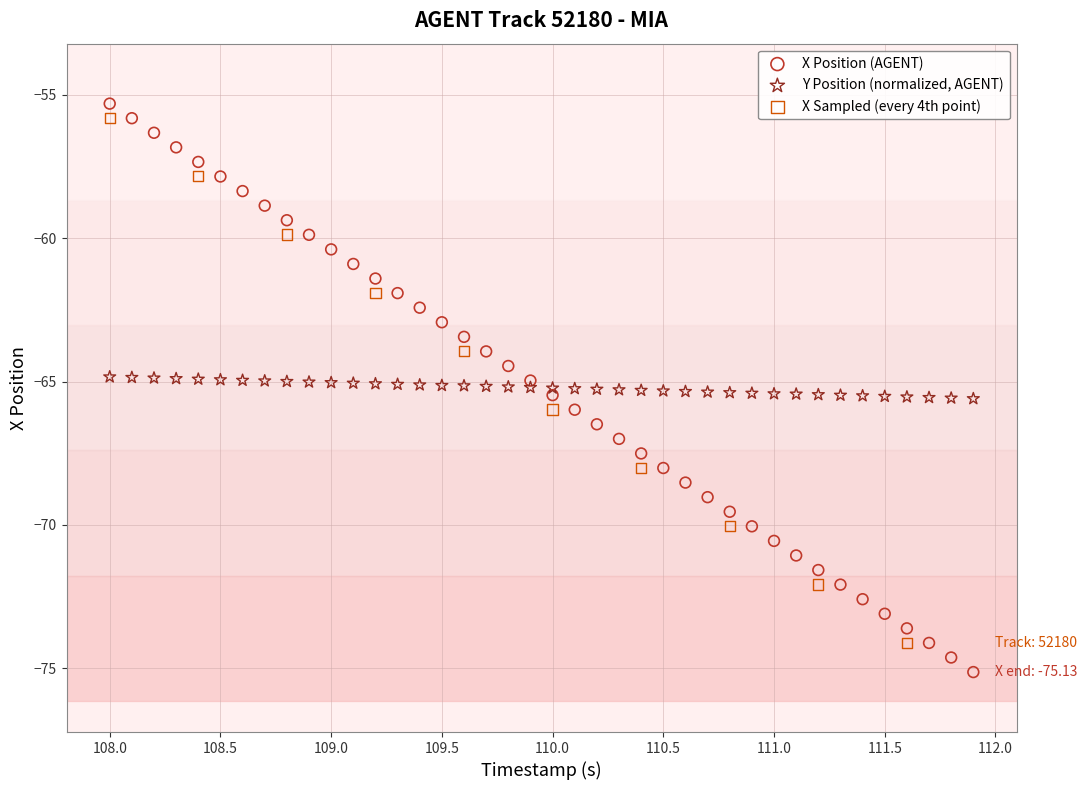

Which series contains the lowest Y value?

X Position (AGENT)